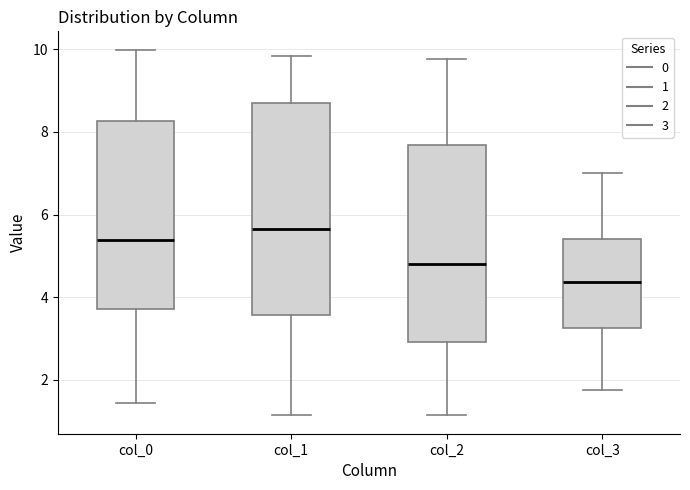

Reading left to right, transcribe this box plot: for each box, give where its median line is, the range the box spans, and where its two whiskers end, as read against the y-axis. The values are not printed on the chart, so give them approximately, as read against the axis.

col_0: median 5.4, box 3.8 to 8.2, whiskers 1.4 to 10.0
col_1: median 5.6, box 3.6 to 8.6, whiskers 1.2 to 9.8
col_2: median 4.8, box 3.0 to 7.6, whiskers 1.2 to 9.8
col_3: median 4.4, box 3.2 to 5.4, whiskers 1.8 to 7.0